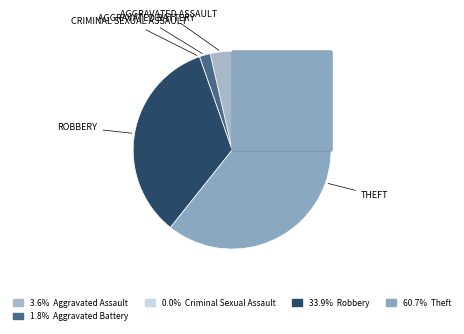

Does Aggravated Assault represent more than half of the total?

No